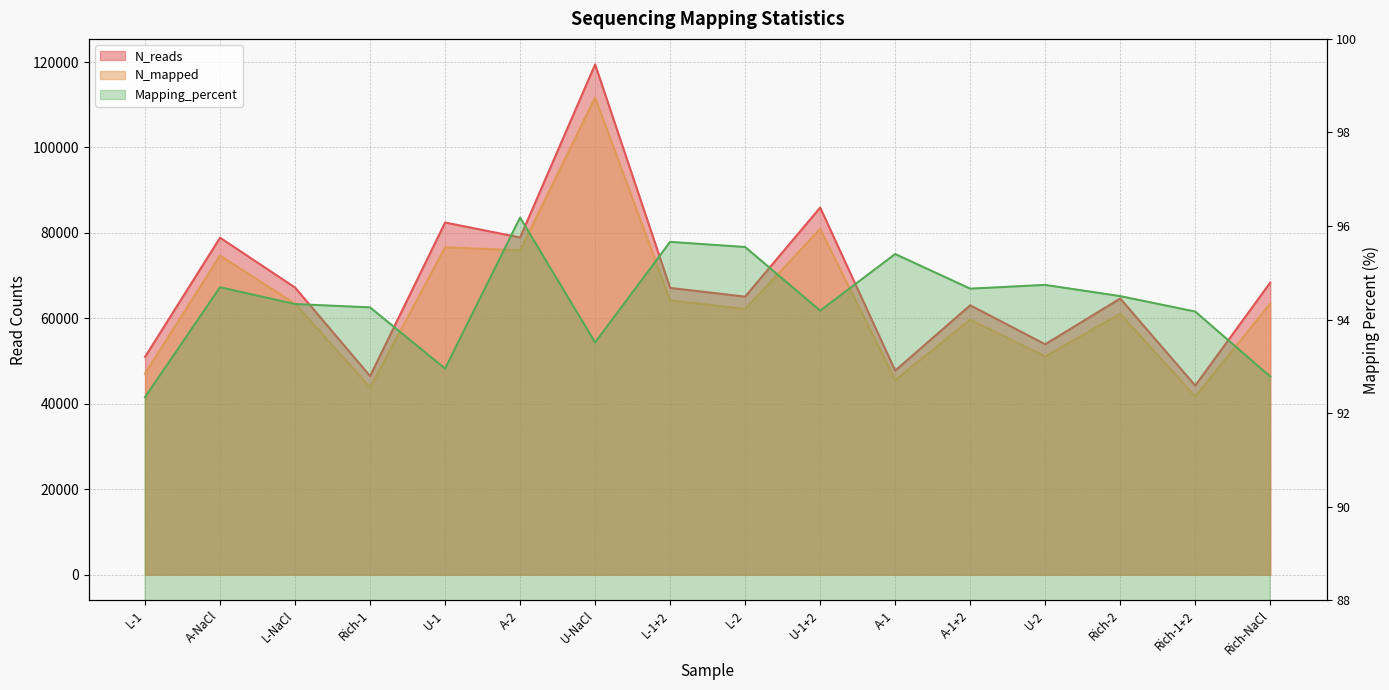

How many values in the N_mapped series are below 63401?

8